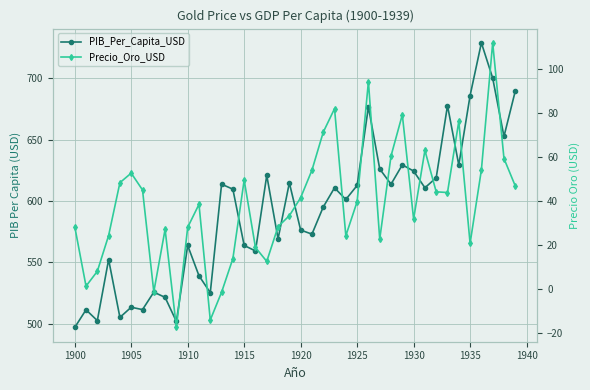

True or false: Precio_Oro_USD and PIB_Per_Capita_USD cross at least once.

False